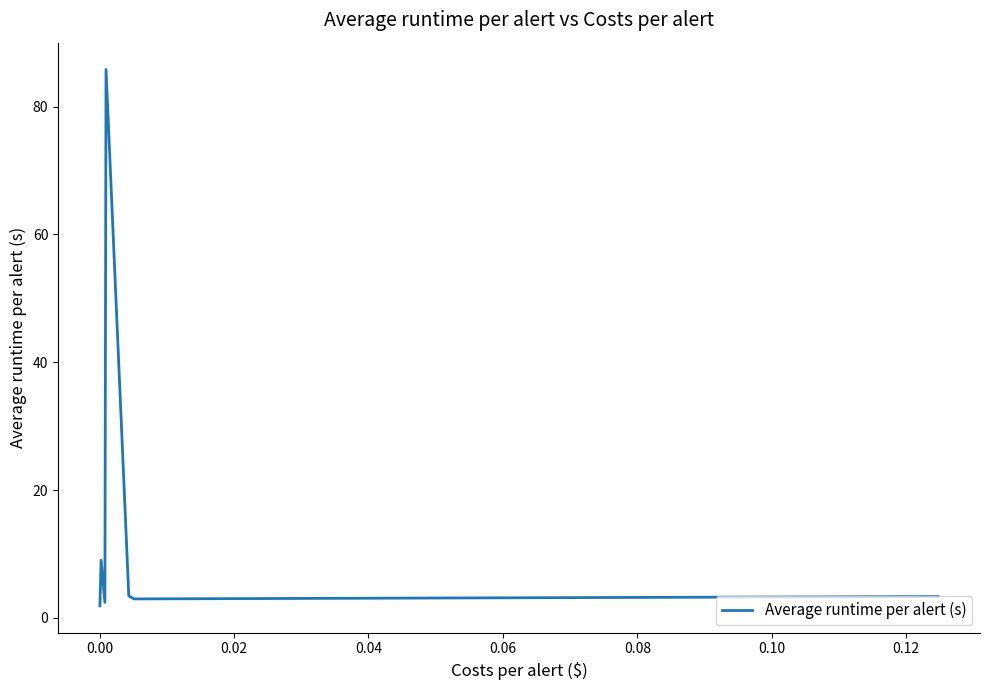

What is the maximum value shown in the chart?

85.8